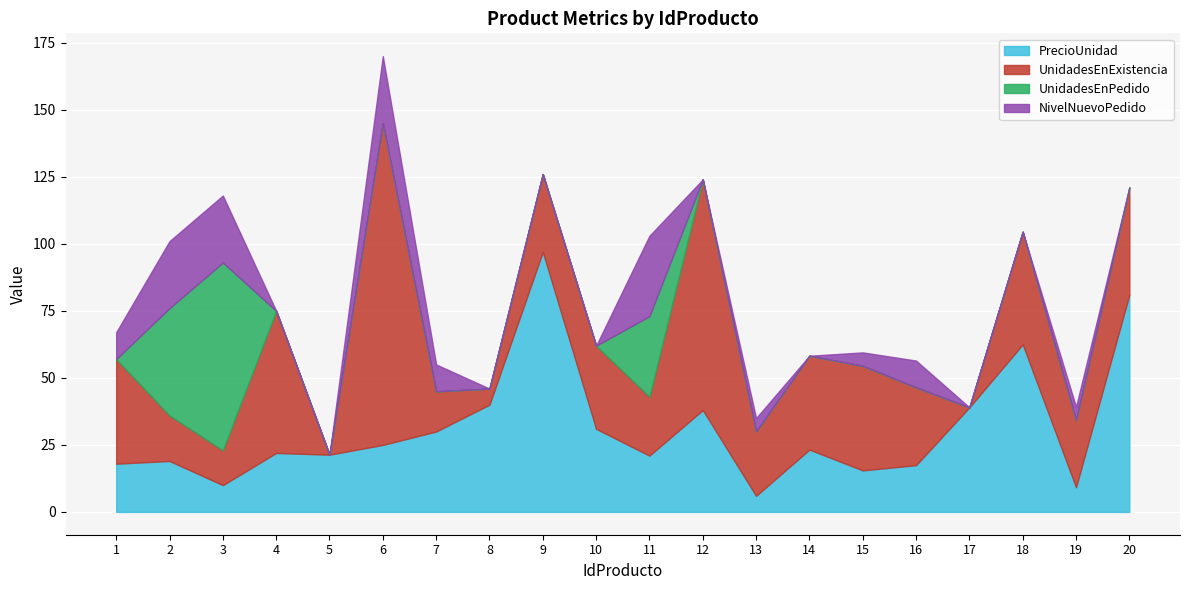

At which label does UnidadesEnExistencia first exceed 29?

1